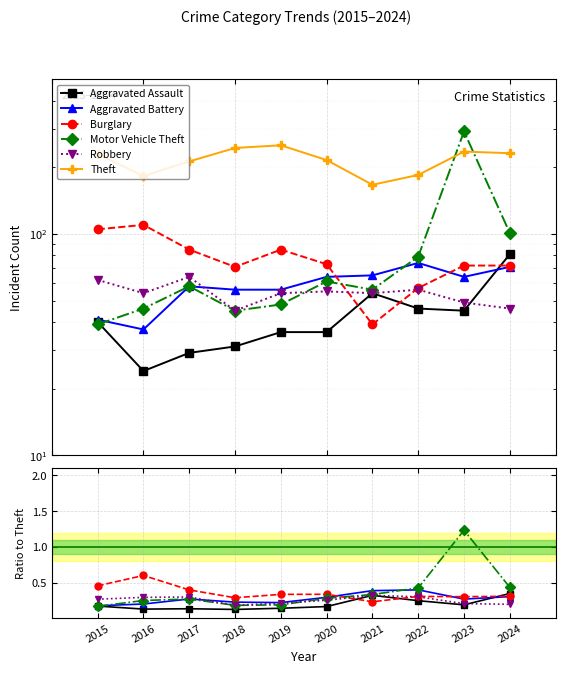

Is it true that Aggravated Assault equals 0.1 at 2017?

False